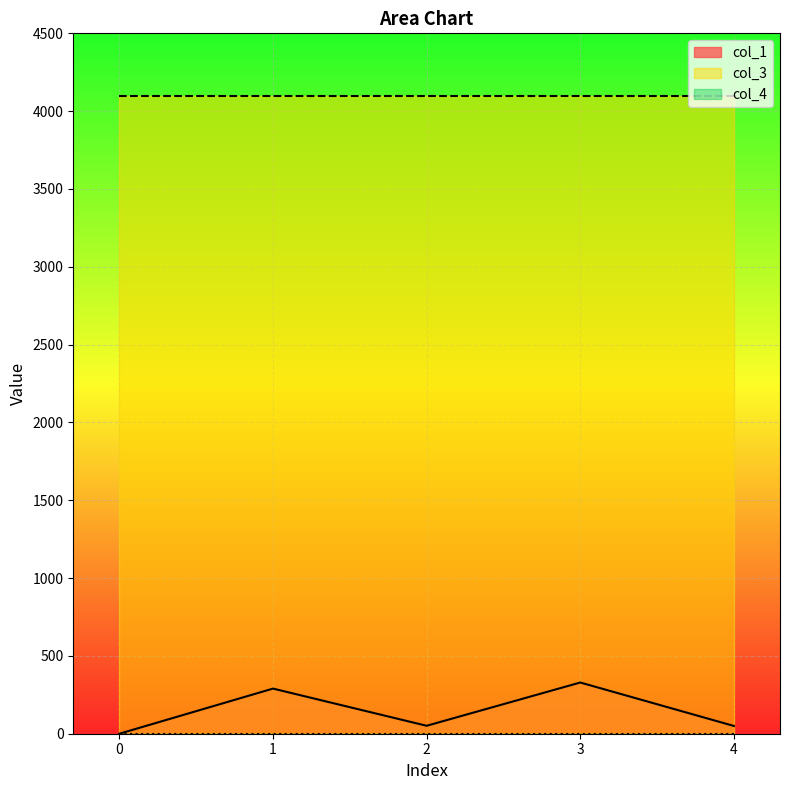

Reading right to left, extract all data points from this chart.

col_1: 49.9	329.0	51.1	290.0	0.0
col_3: 4096.0	4096.0	4096.0	4096.0	4096.0
col_4: 0.0	0.0	0.0	0.0	0.0